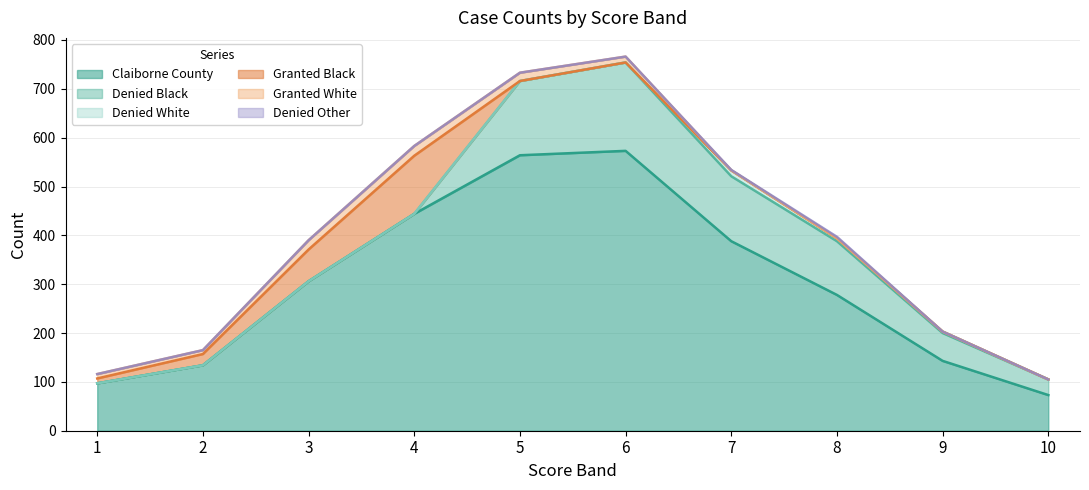

Which series has the largest total across all categories?

Claiborne County